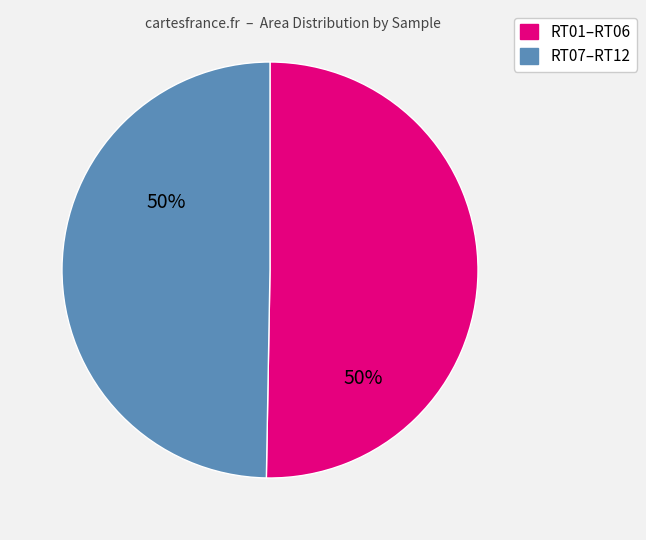

Does any single category account for the majority?

Yes